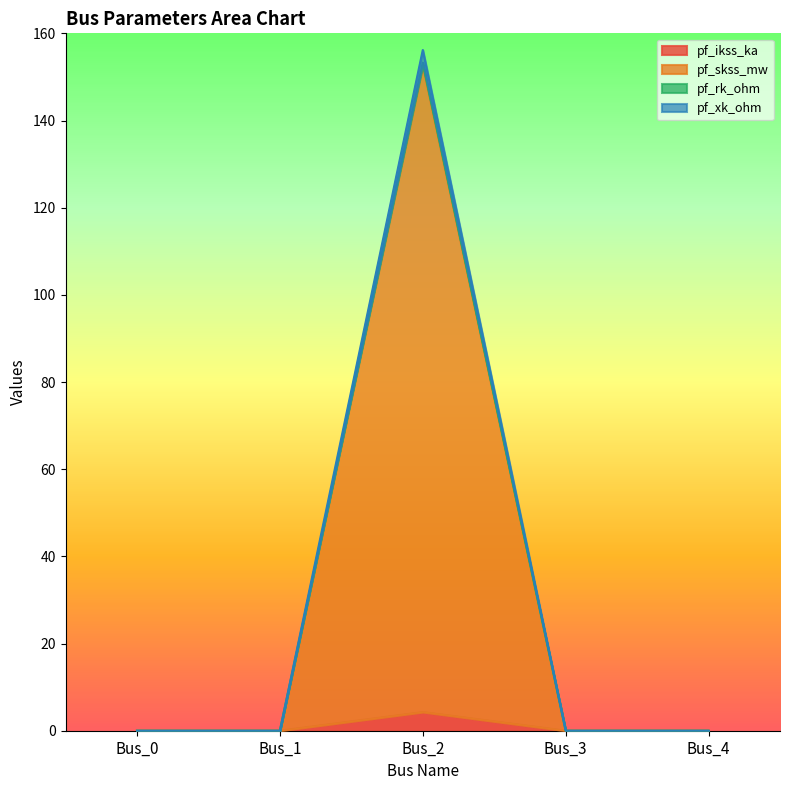

The value of pf_xk_ohm at Bus_1 is 48.6. True or false?

False